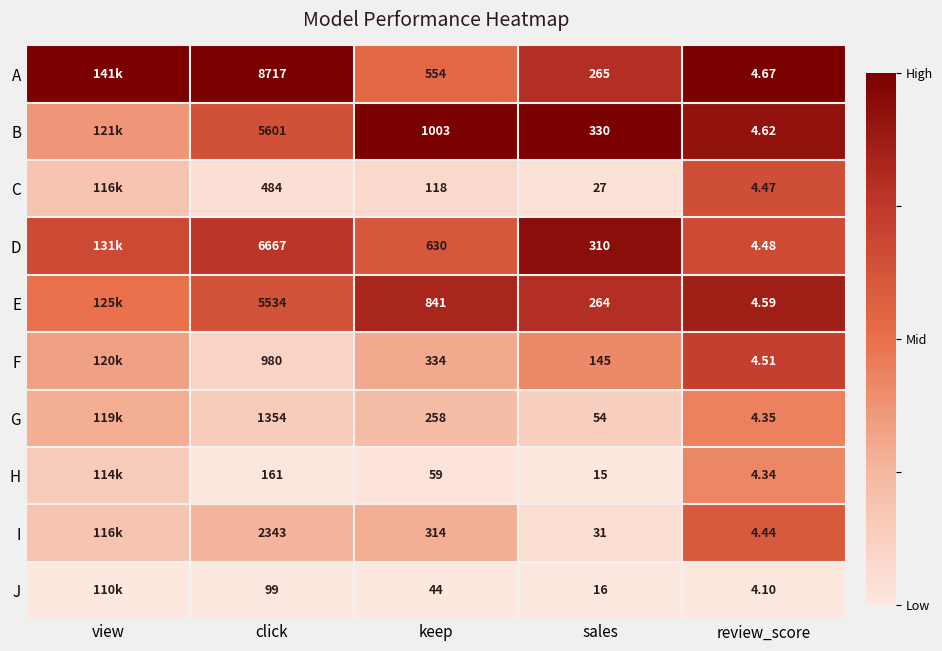

At click, list the series in order from largest to smallest.

A, D, B, E, I, G, F, C, H, J